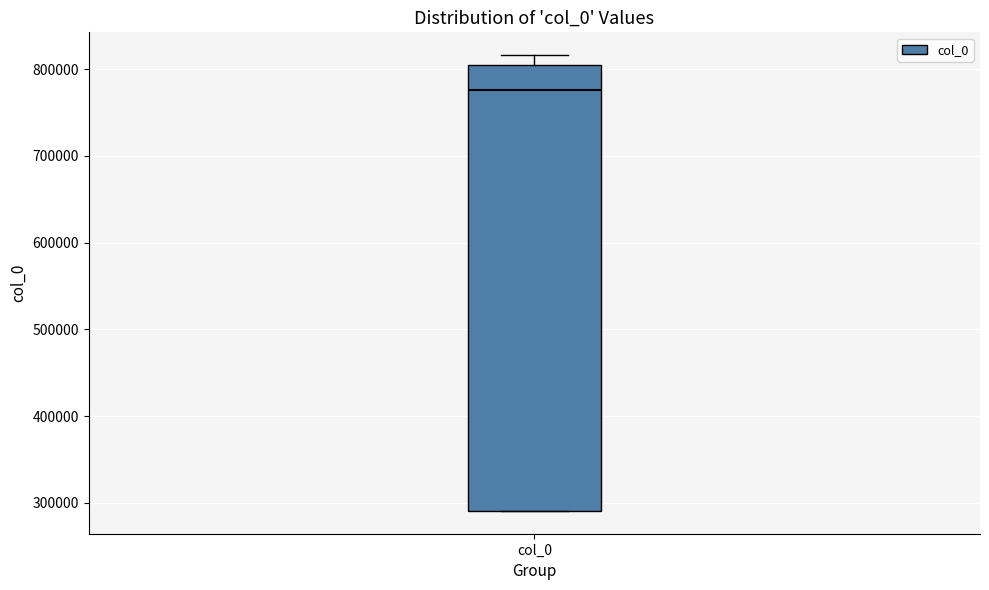

Where does the median line of the box for col_0 sit on the y-axis? The values are not printed on the chart, so give them approximately, as read against the axis.

780000